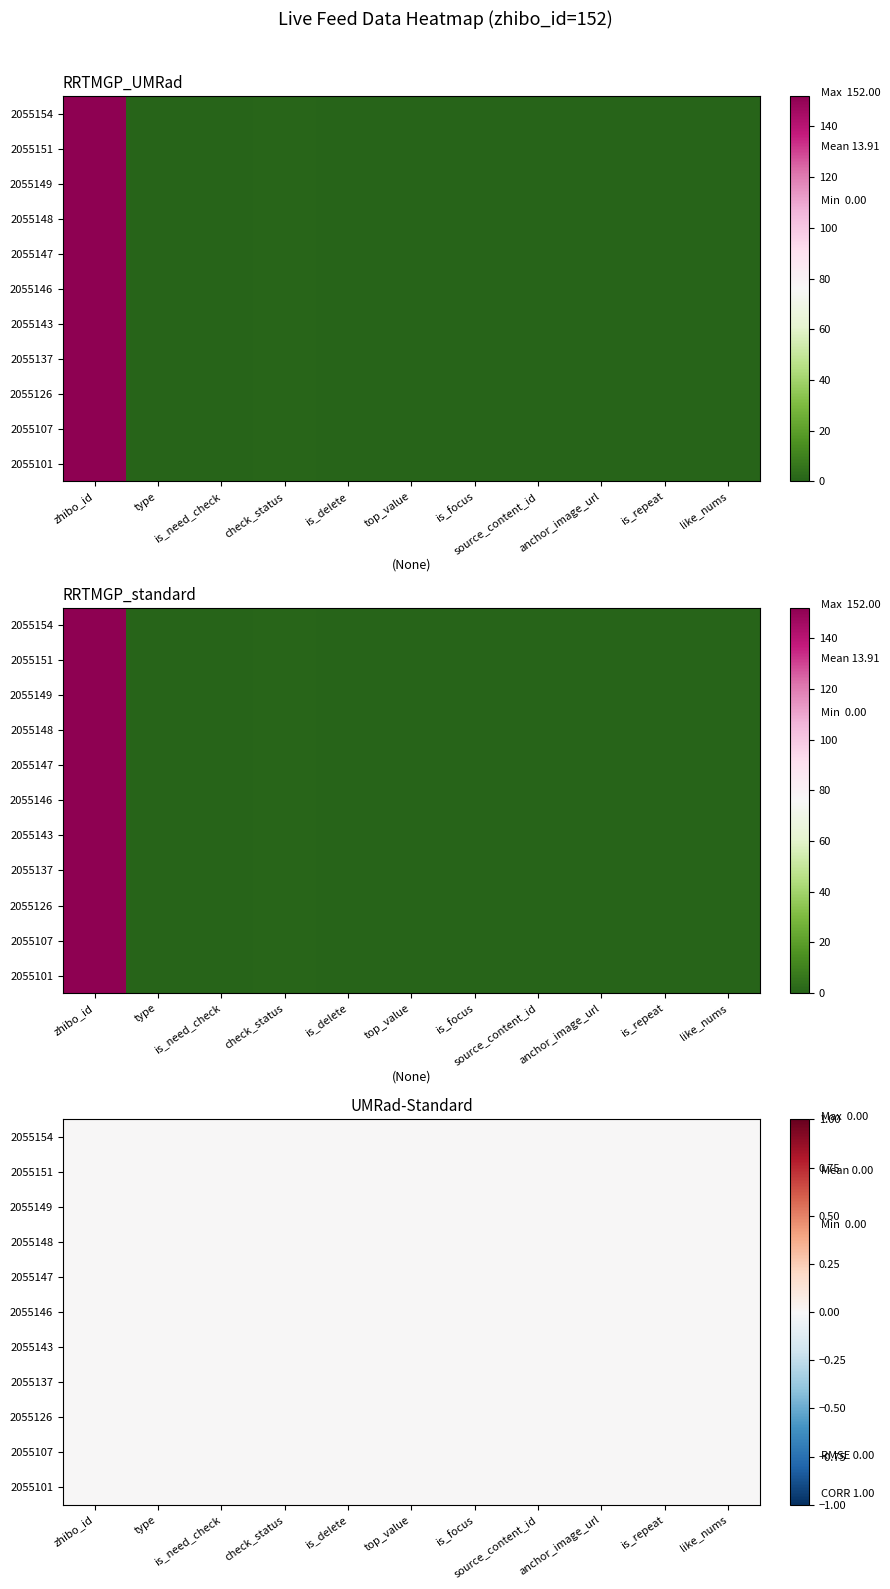

Which series has the largest range (max minus min)?

2055154